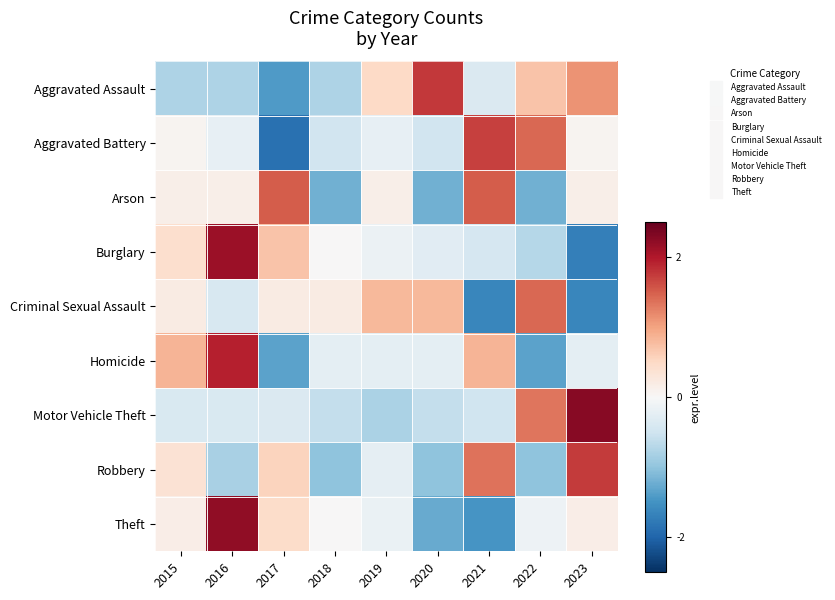

How many series are shown in this chart?

9